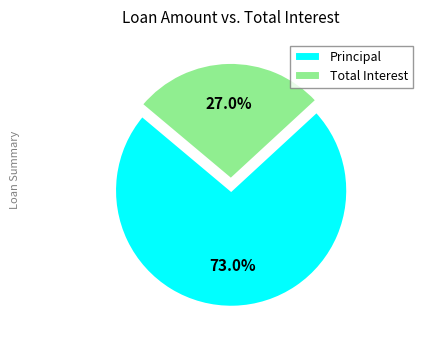

Which slice represents more than half of the pie?

Principal